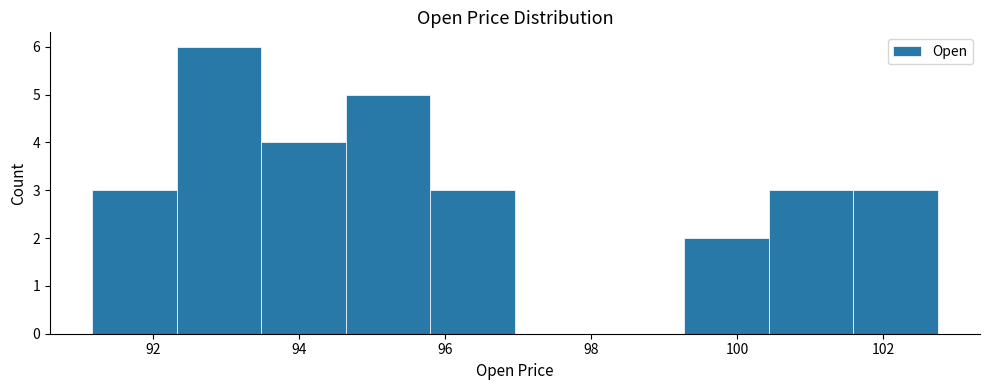

Which range on the x-axis has the tallest bar?

92.4 to 93.4